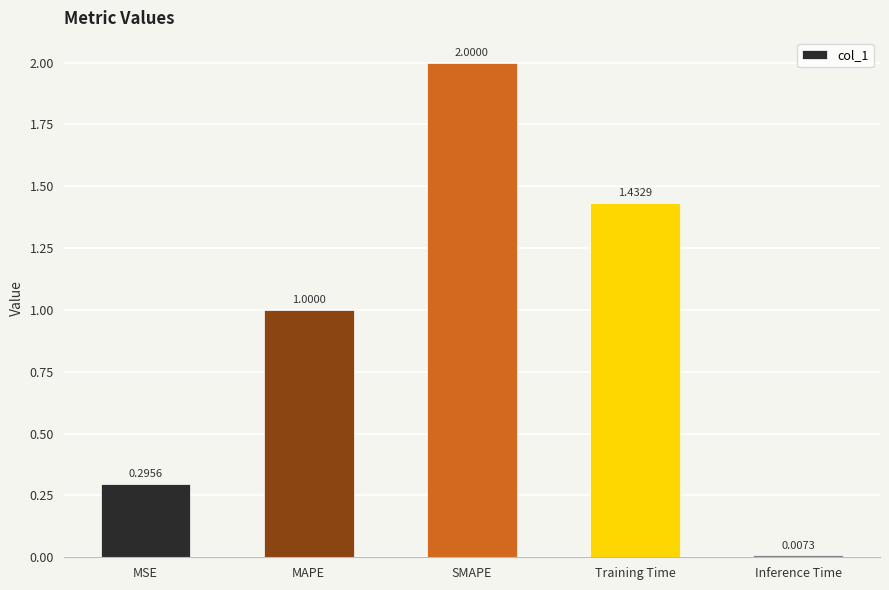

What is the label of the 3rd bar from the left?

SMAPE